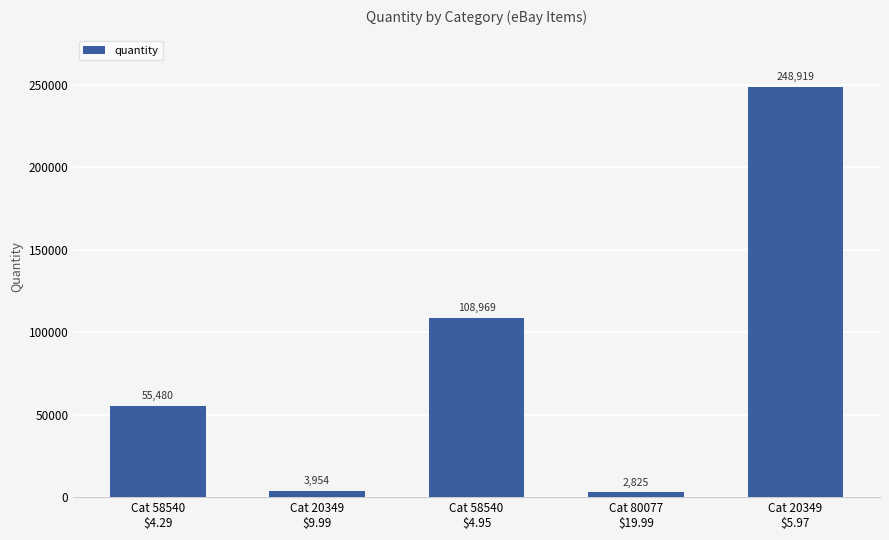

How many bars are there in total?

5